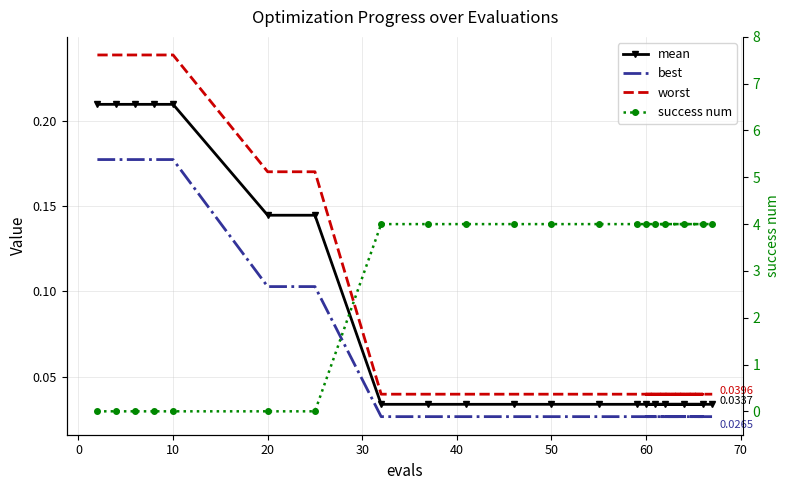

What are all the series names shown in the legend?

mean, best, worst, success num